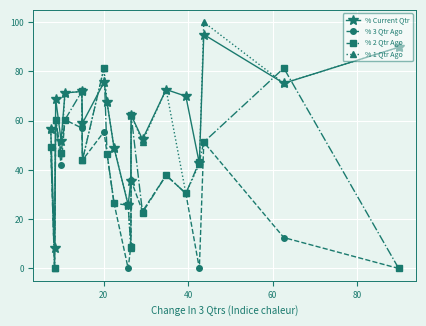

Which series has the widest spread of values?

% 1 Qtr Ago